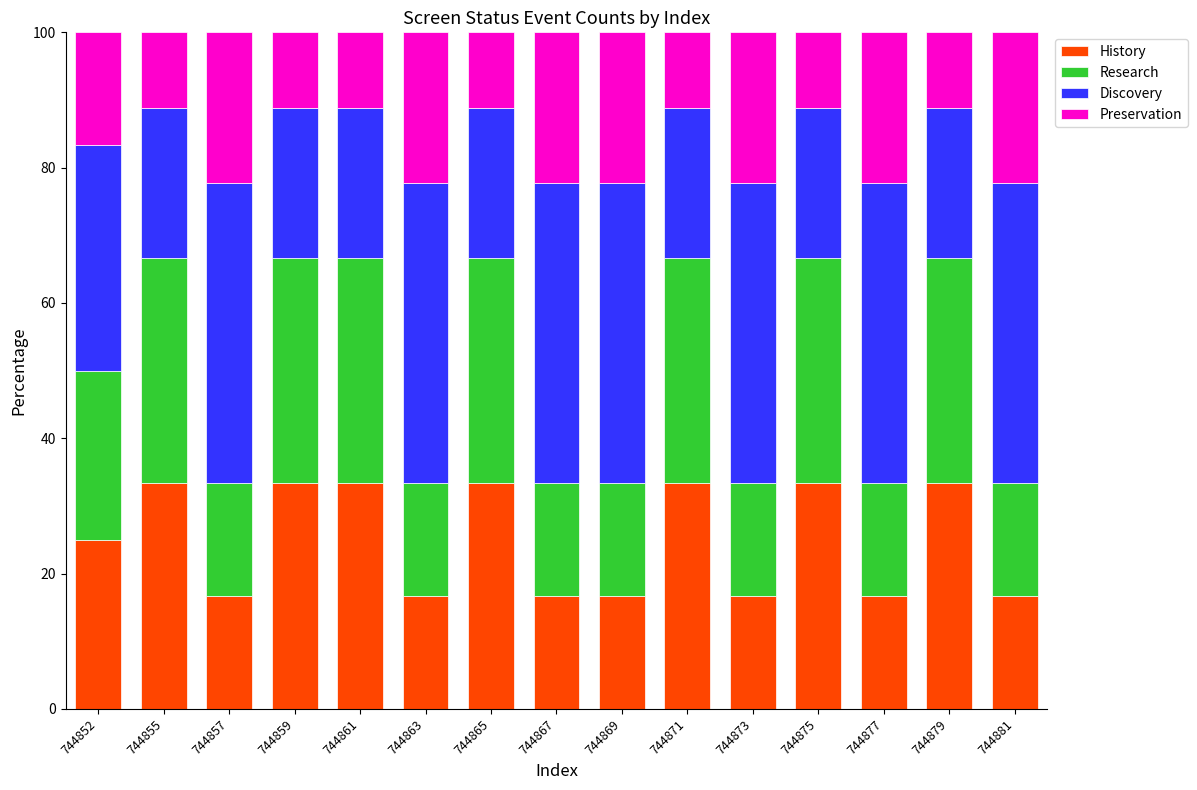

What is the highest value of the History series?

33.3